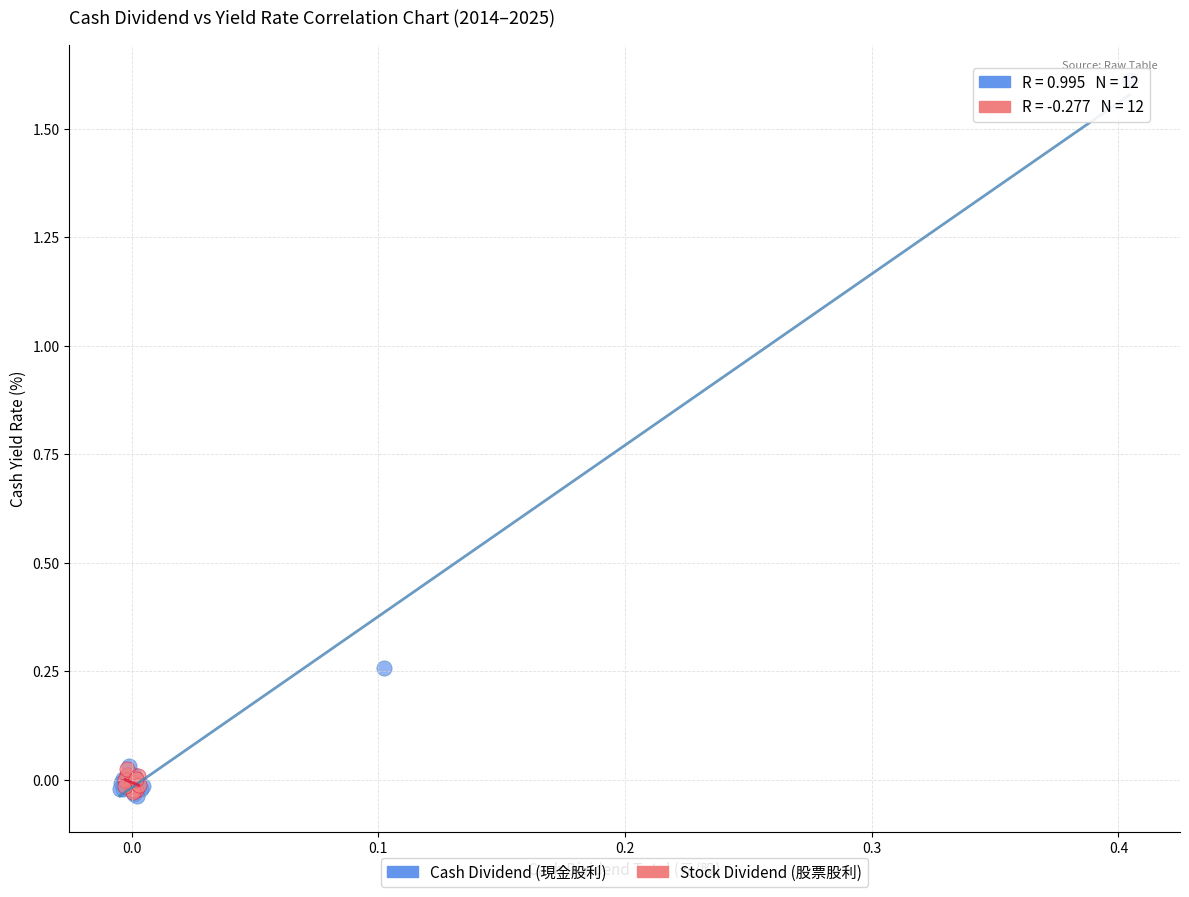

Which series contains the highest Y value?

Cash Dividend (現金股利)